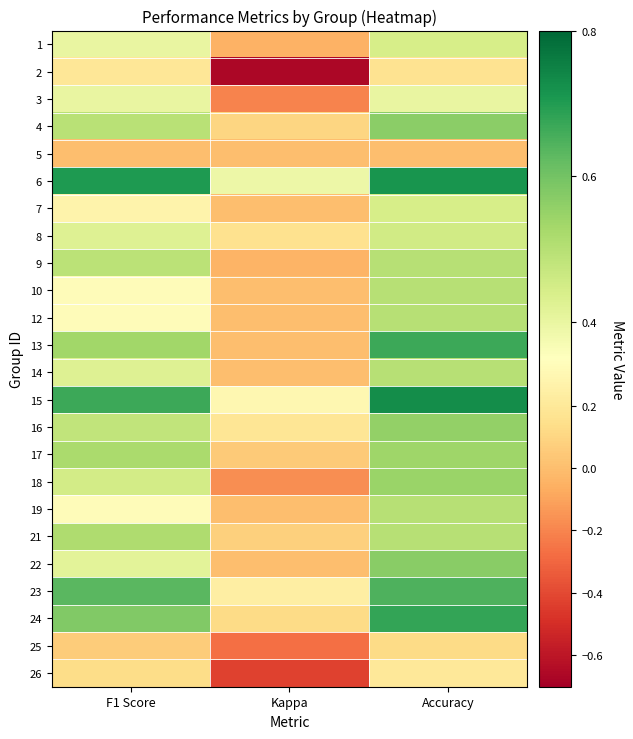

Reading left to right, transcribe all the data shown in this chart.

1: F1 Score=0.4	Kappa=-0.0	Accuracy=0.4
2: F1 Score=0.2	Kappa=-0.7	Accuracy=0.2
3: F1 Score=0.4	Kappa=-0.2	Accuracy=0.4
4: F1 Score=0.5	Kappa=0.1	Accuracy=0.6
5: F1 Score=0.0	Kappa=0.0	Accuracy=0.0
6: F1 Score=0.7	Kappa=0.4	Accuracy=0.7
7: F1 Score=0.3	Kappa=0.0	Accuracy=0.4
8: F1 Score=0.4	Kappa=0.2	Accuracy=0.5
9: F1 Score=0.5	Kappa=-0.0	Accuracy=0.5
10: F1 Score=0.3	Kappa=0.0	Accuracy=0.5
12: F1 Score=0.3	Kappa=0.0	Accuracy=0.5
13: F1 Score=0.5	Kappa=0.0	Accuracy=0.7
14: F1 Score=0.4	Kappa=0.0	Accuracy=0.5
15: F1 Score=0.7	Kappa=0.3	Accuracy=0.7
16: F1 Score=0.5	Kappa=0.2	Accuracy=0.6
17: F1 Score=0.5	Kappa=0.0	Accuracy=0.5
18: F1 Score=0.4	Kappa=-0.2	Accuracy=0.5
19: F1 Score=0.3	Kappa=0.0	Accuracy=0.5
21: F1 Score=0.5	Kappa=0.1	Accuracy=0.5
22: F1 Score=0.4	Kappa=0.0	Accuracy=0.6
23: F1 Score=0.6	Kappa=0.2	Accuracy=0.6
24: F1 Score=0.6	Kappa=0.1	Accuracy=0.7
25: F1 Score=0.1	Kappa=-0.3	Accuracy=0.1
26: F1 Score=0.1	Kappa=-0.4	Accuracy=0.2